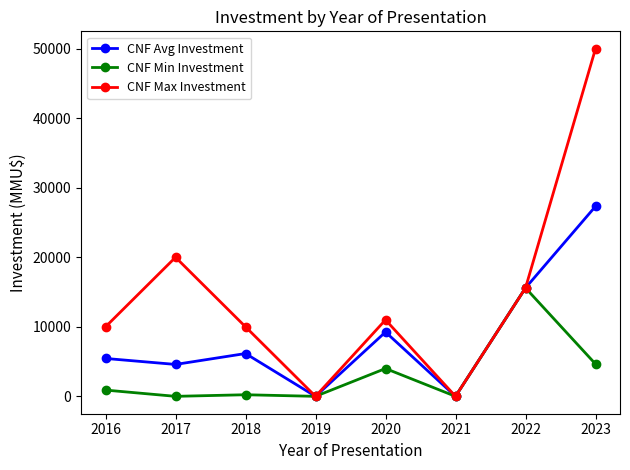

At which label does CNF Avg Investment first exceed 6157?

2018